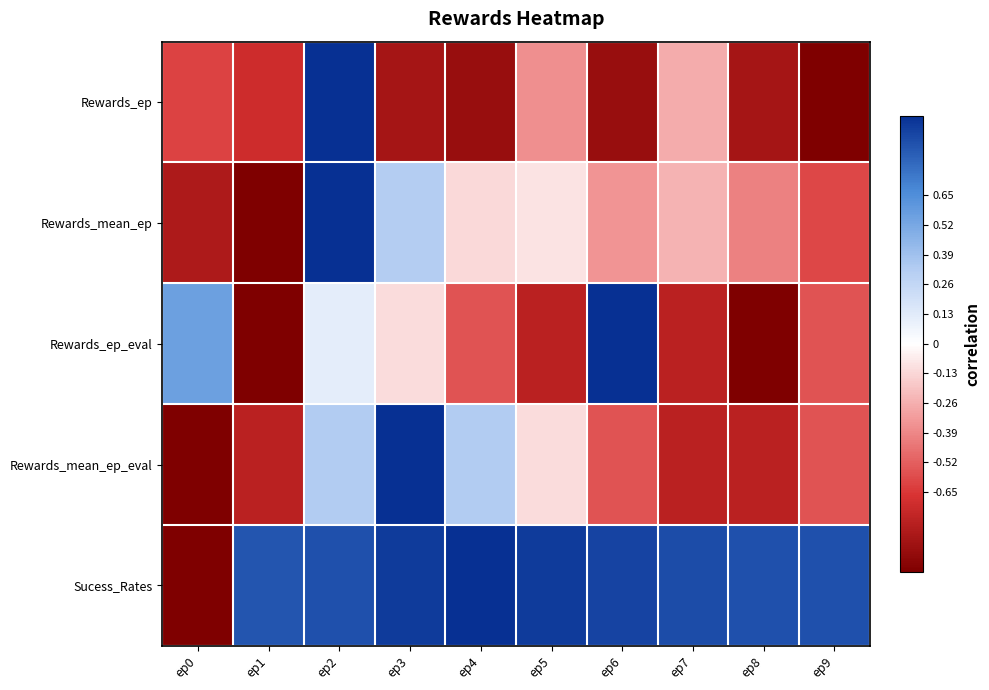

What is the minimum value shown in the chart?

-1.0